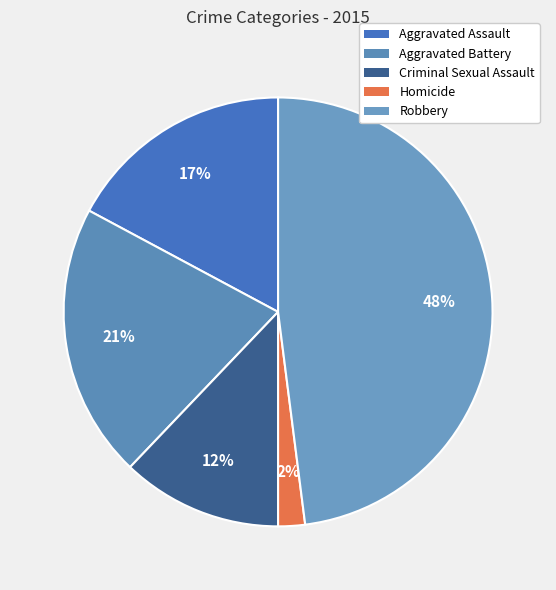

To the nearest percent, what percentage of the pie is Criminal Sexual Assault?

12%